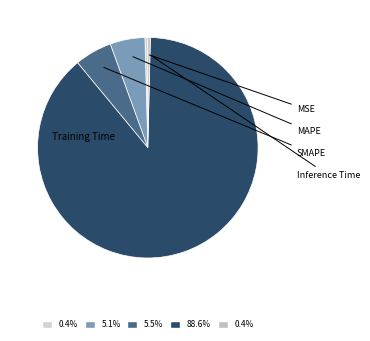

Rank the categories by value from highest to lowest.

Training Time, SMAPE, MAPE, MSE, Inference Time